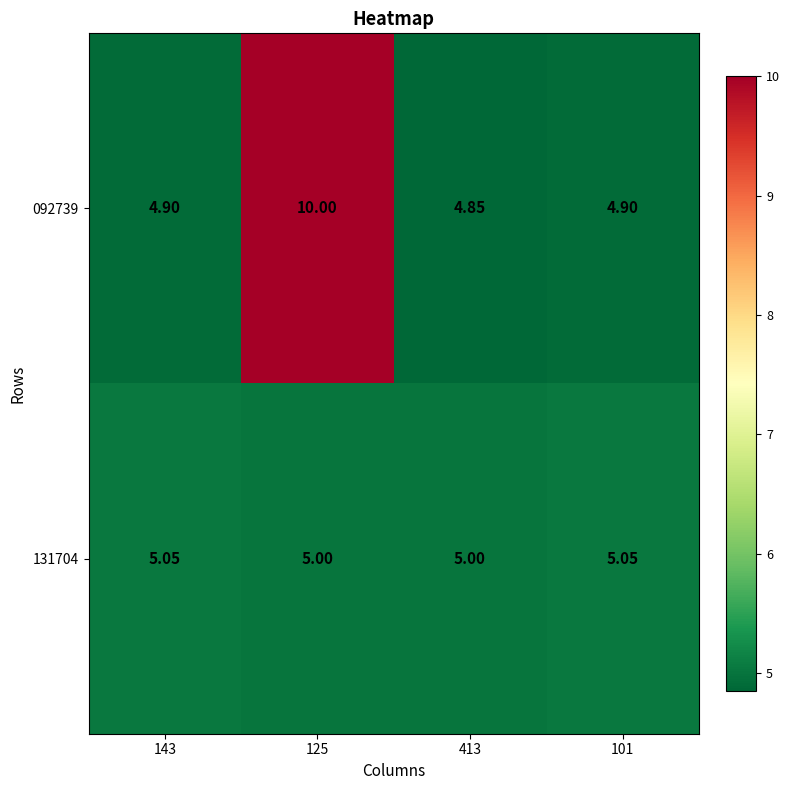

Is the value of 131704 at 125 greater than the value of 092739 at 143?

Yes